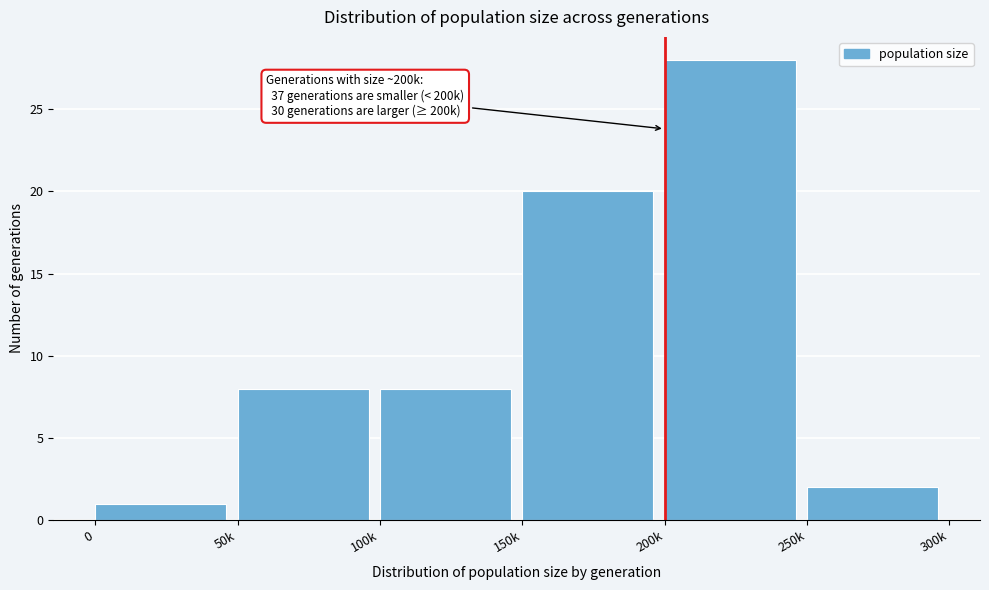

Reading left to right, extract all data points from this chart.

1	8	8	20	28	2